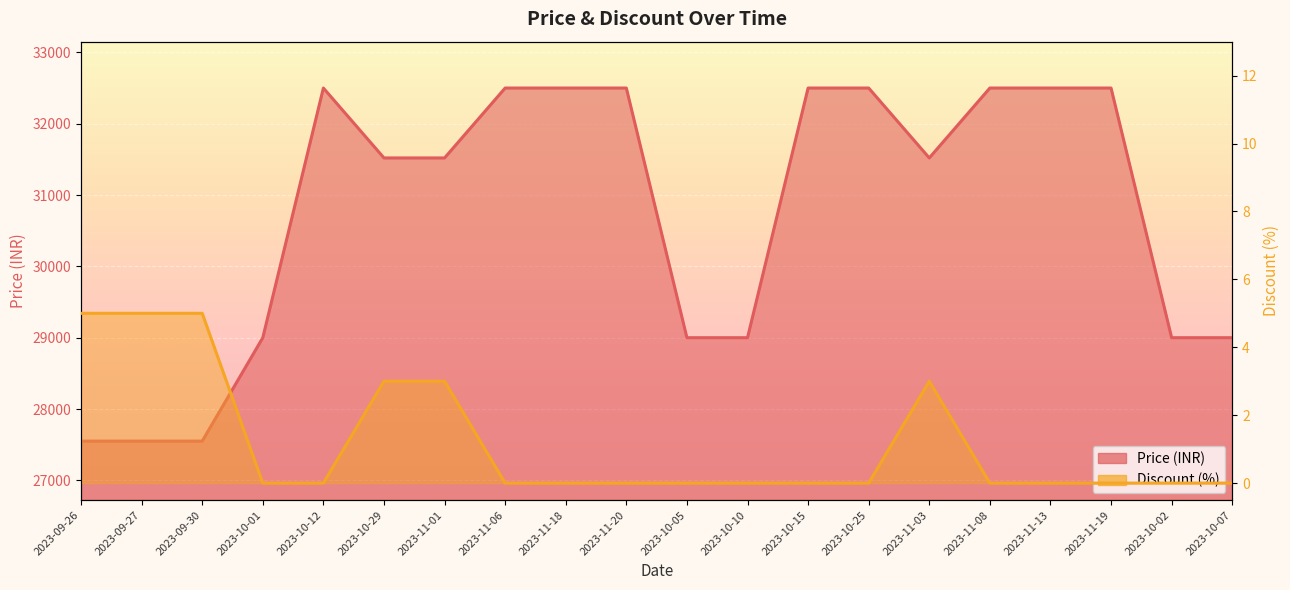

True or false: Discount has a value of 0 at 2023-10-10.

True